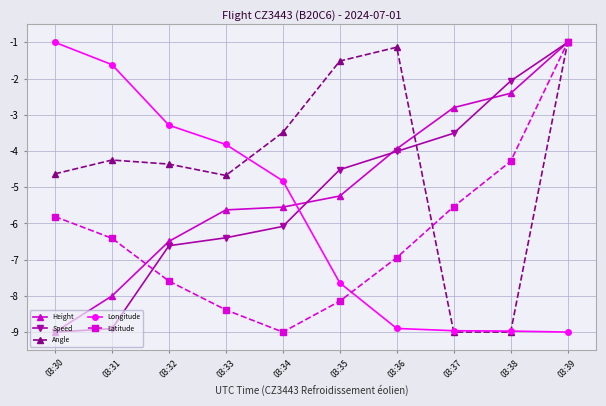

What is the value of the Latitude point at the 10th from the left?

-1.0